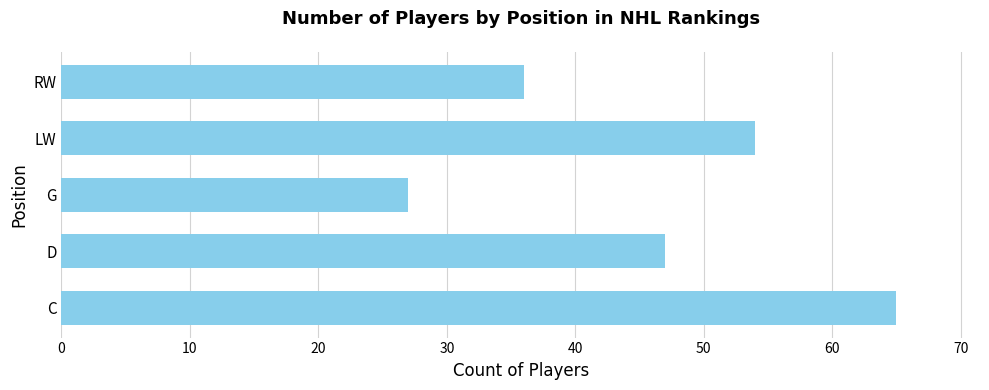

What is the difference between the maximum and minimum values?

38